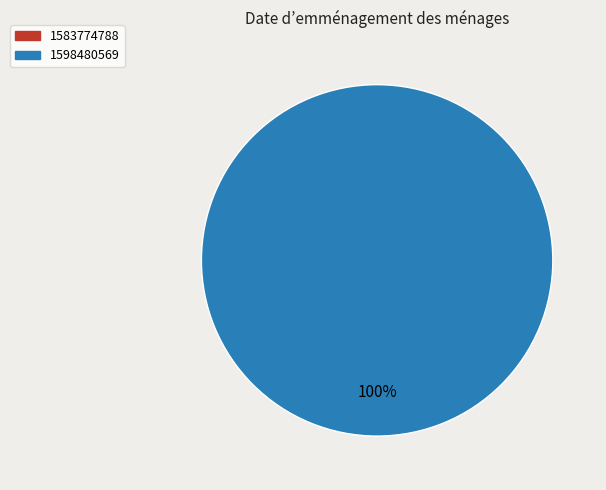

How many slices are in this pie chart?

2